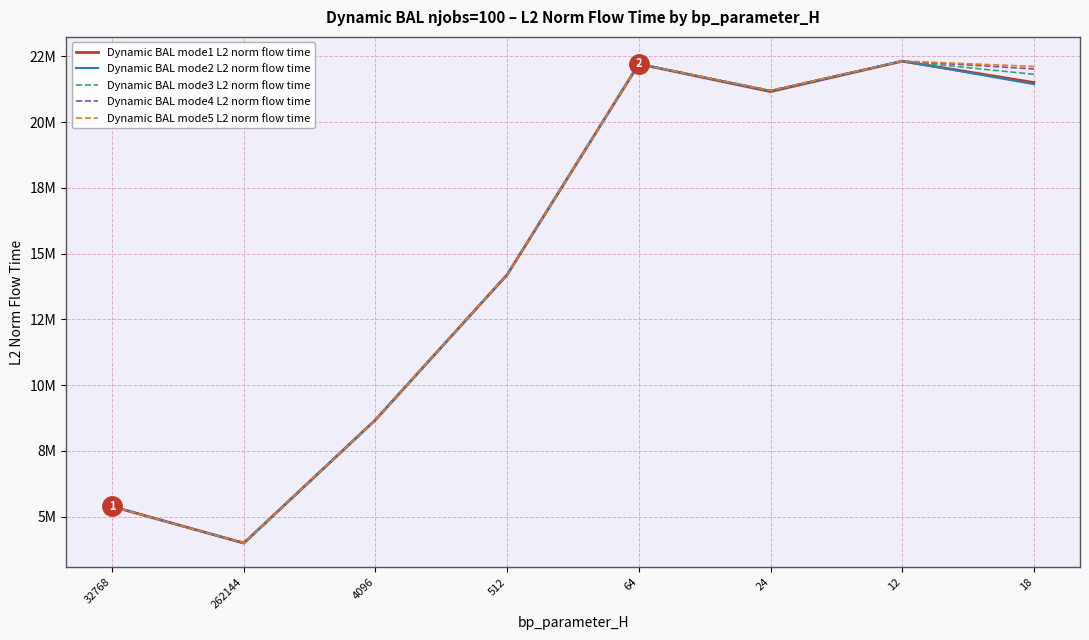

Which has a higher value, 64 or 18?

64